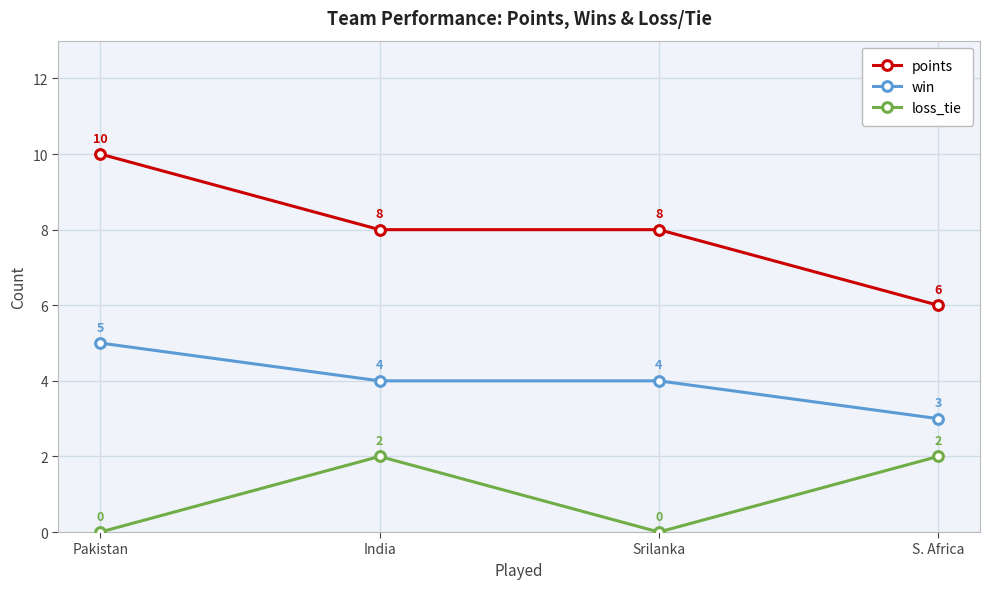

Count the number of data series in this chart.

3